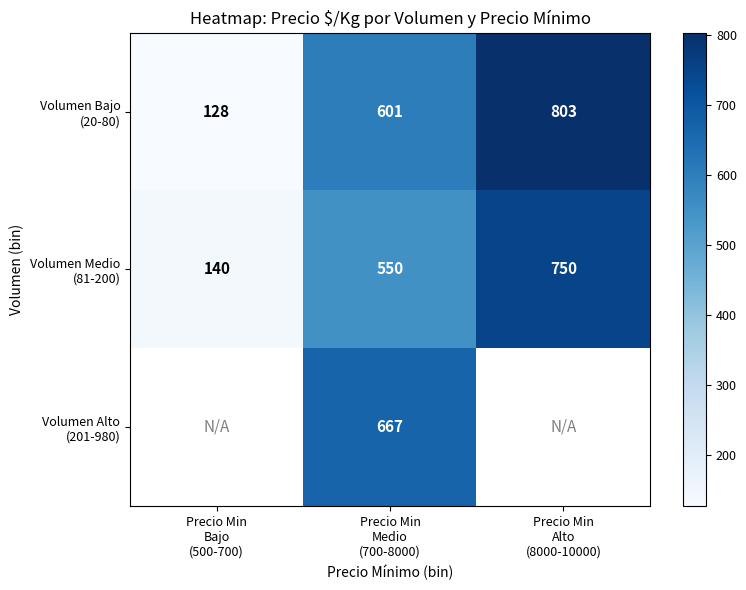

What is the difference between the maximum and minimum values in the Volumen Bajo (20-80) series?

675.9